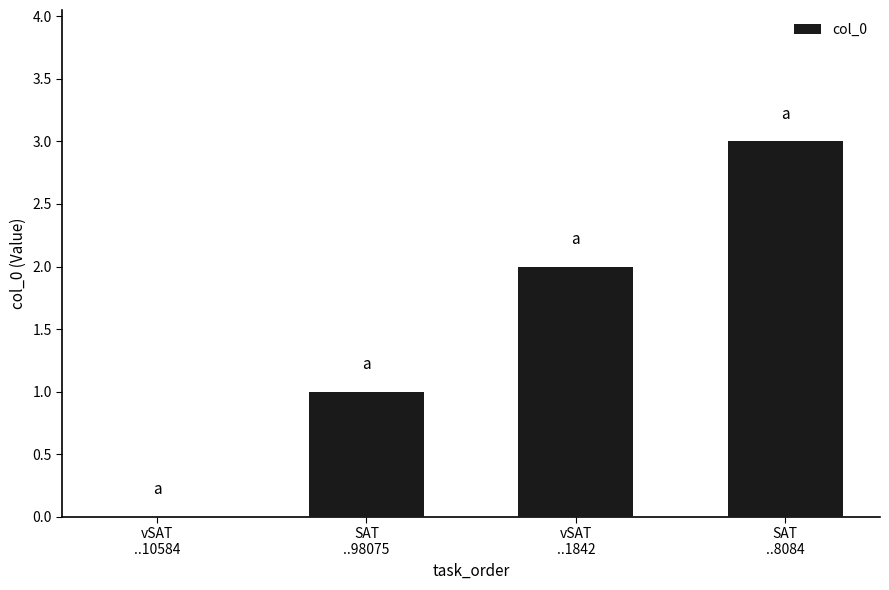

How many positive values are there?

3